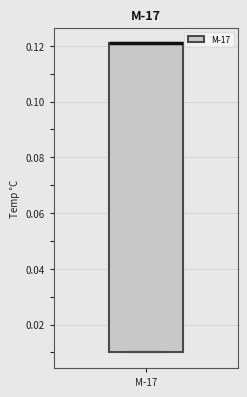

Transcribe this box plot: give where the median line is, the range the box spans, and where the two whiskers end, as read against the y-axis. The values are not printed on the chart, so give them approximately, as read against the axis.

median 0.122 (drawn on the box's upper edge), box 0.010 to 0.122, whiskers 0.010 to 0.122